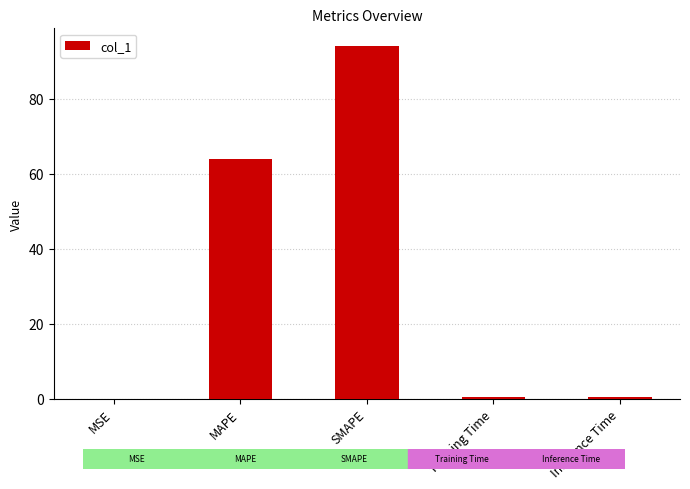

Which has a higher value, SMAPE or Inference Time?

SMAPE